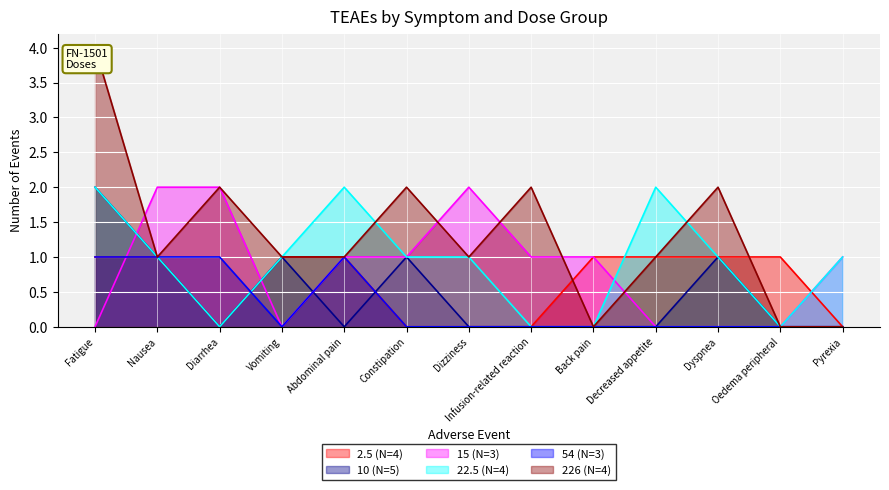

What is the label of the 10th point from the right?

Vomiting